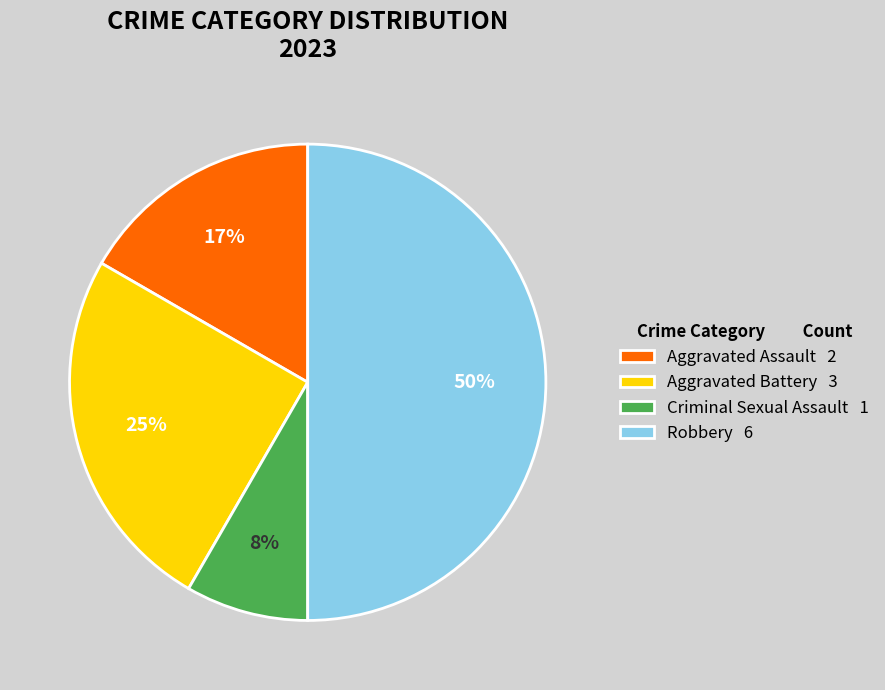

What percentage is the Aggravated Assault slice, to the nearest percent?

17%